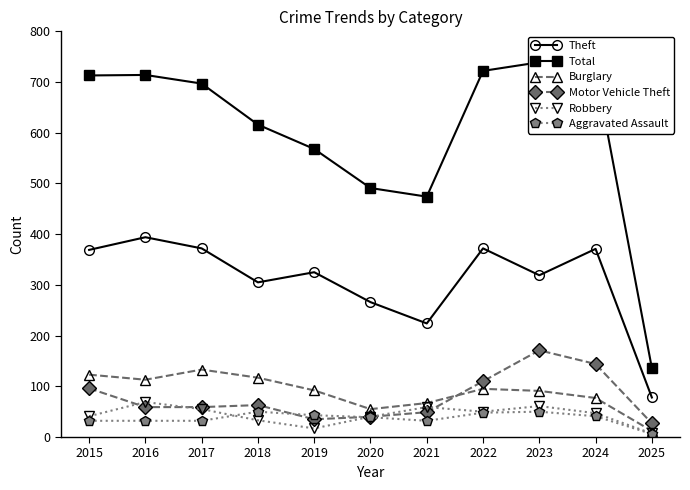

True or false: Theft and Aggravated Assault cross at least once.

False